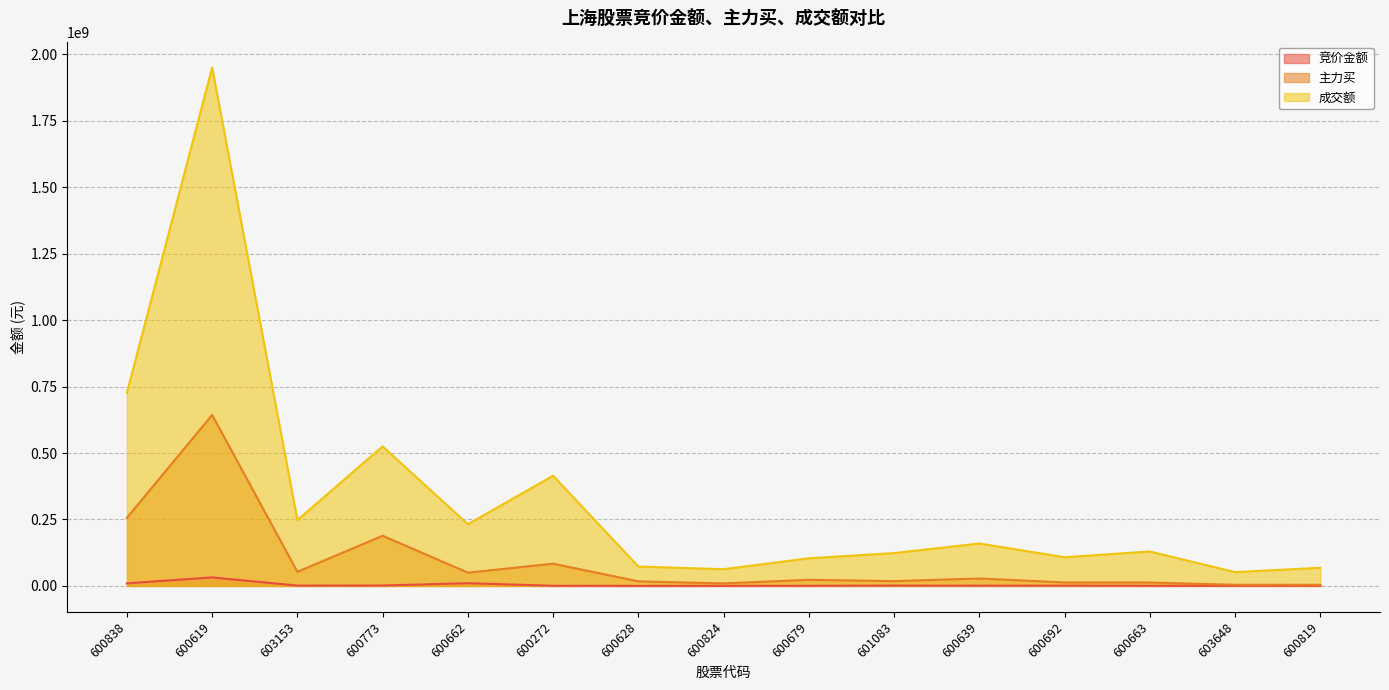

At which label is 主力买 closest to 323756353?

600838